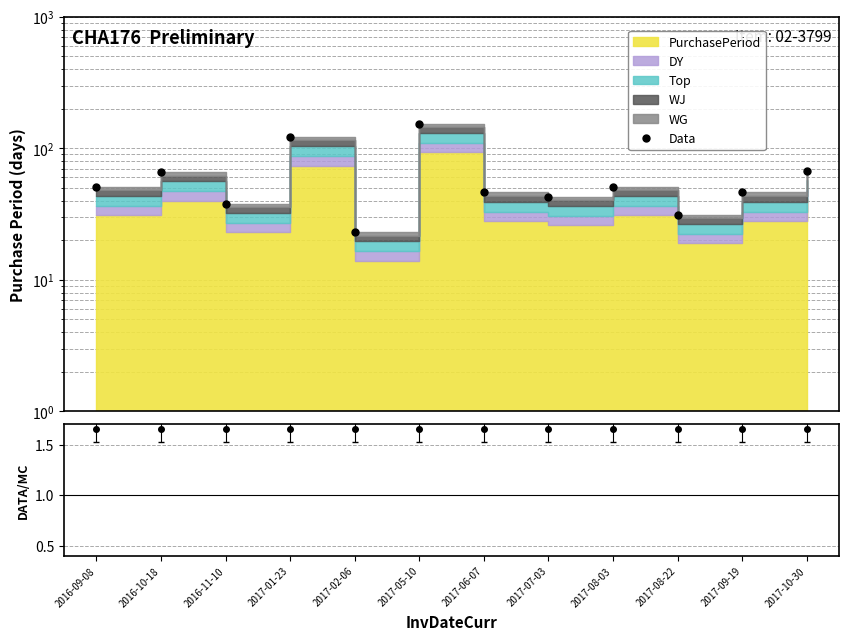

The value at 2017-07-03 is 11.8. True or false?

False